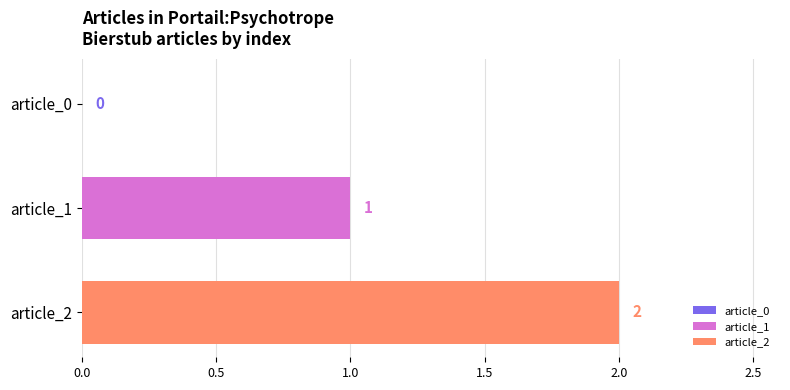

What is the value of the 2nd bar from the left?

1